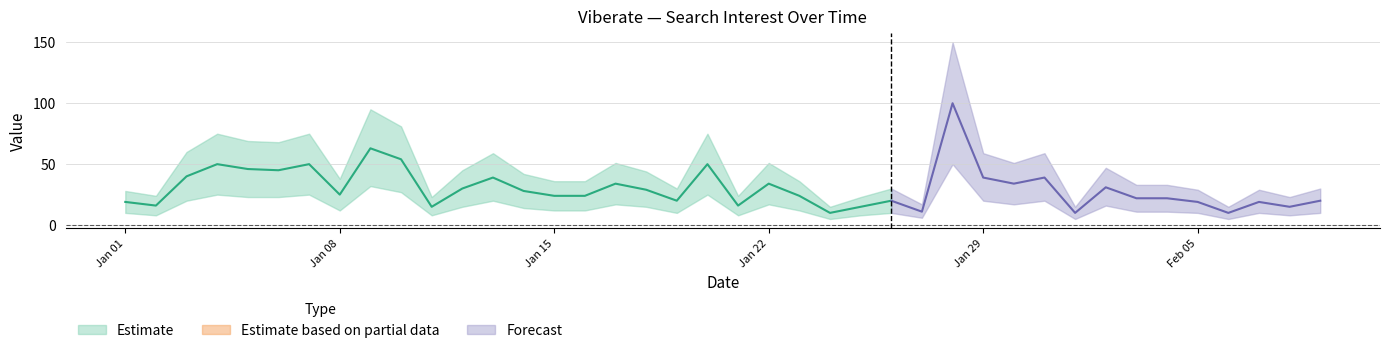

What is the difference between the highest and lowest values at 2018/01/10?

54